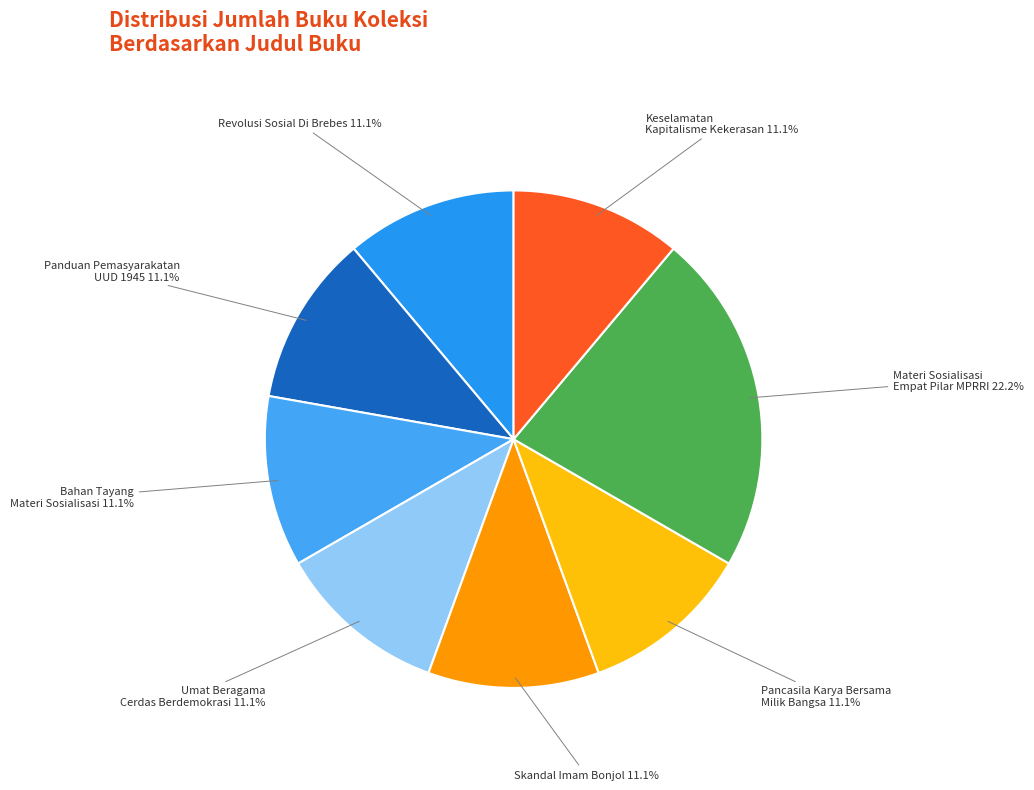

The Skandal Imam Bonjol slice represents 11% of the pie. True or false?

True